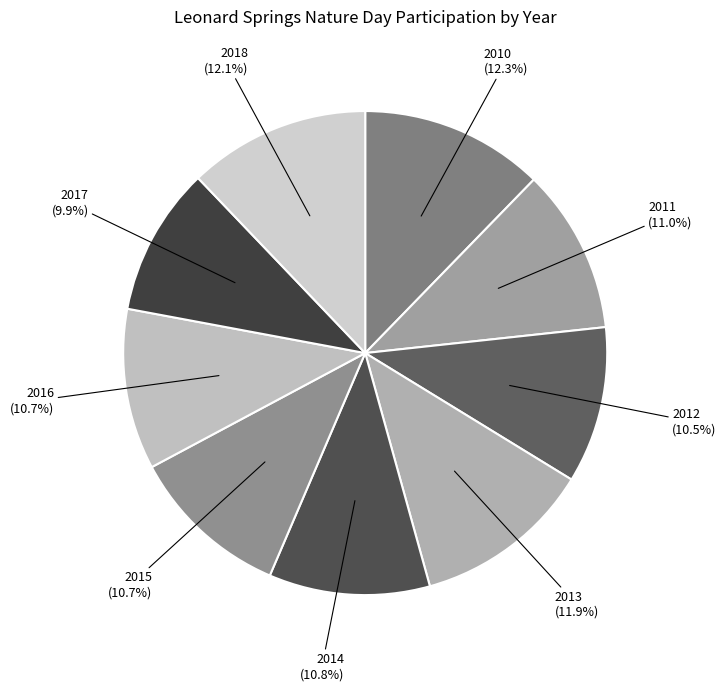

Rank the categories by value from lowest to highest.

2017, 2012, 2015, 2016, 2014, 2011, 2013, 2018, 2010